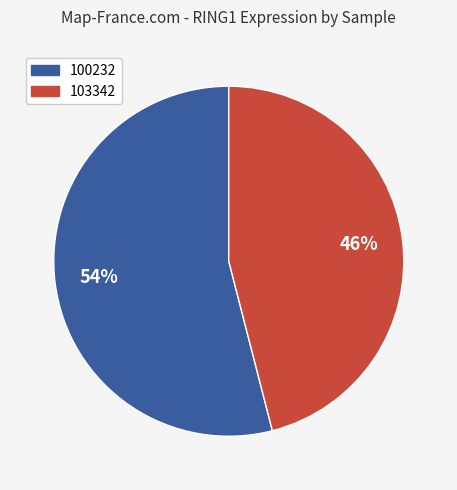

Is there a majority slice in this chart?

Yes